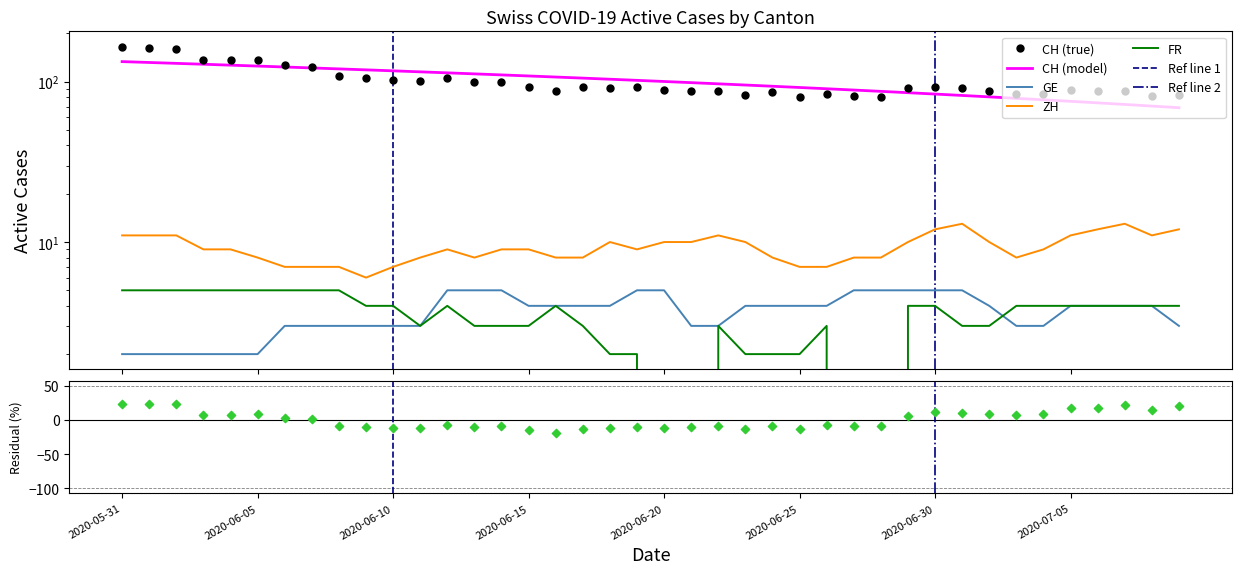

Which series contains the highest Y value?

CH